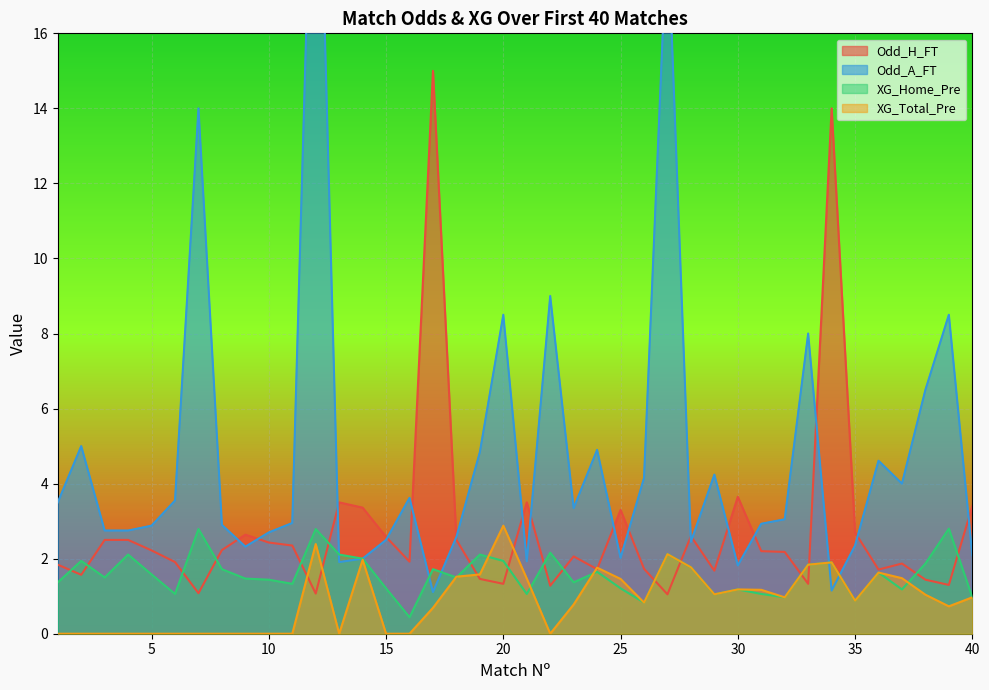

List the series in order of their overall mean, lowest first.

XG_Total_Pre, XG_Home_Pre, Odd_H_FT, Odd_A_FT